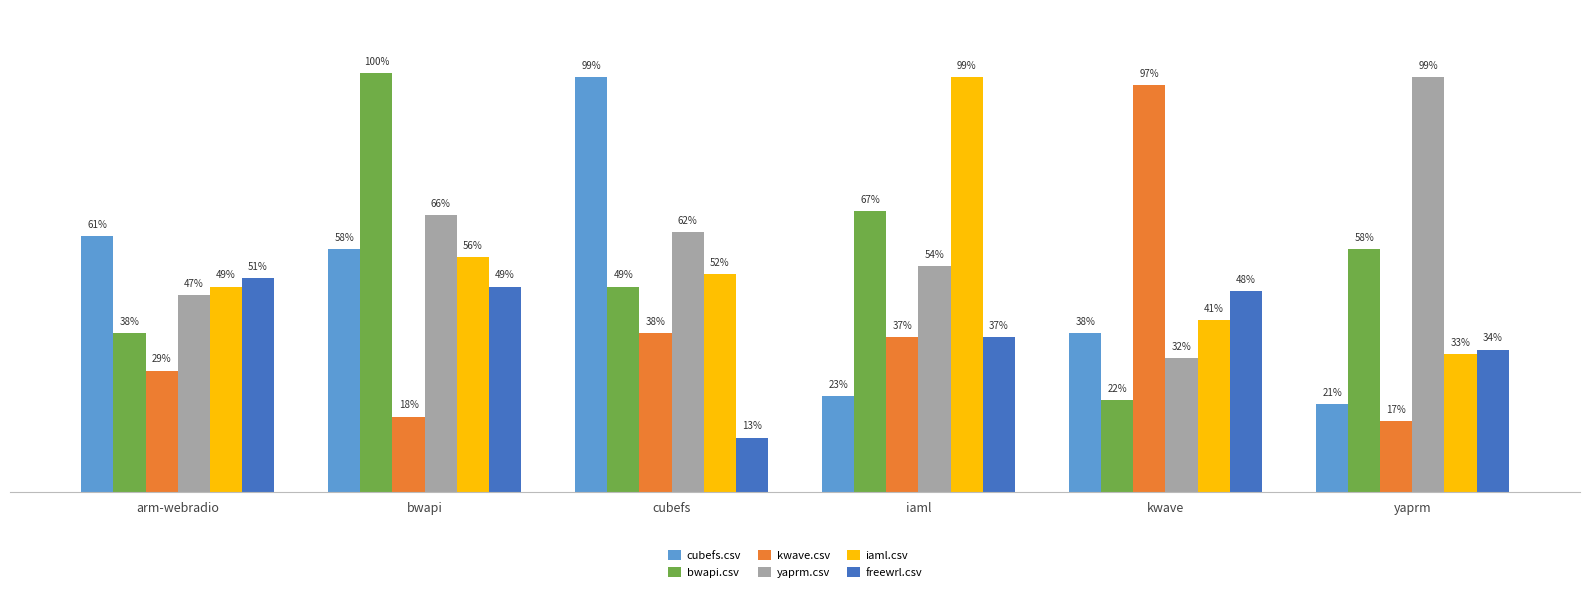

Are the bars horizontal?

No